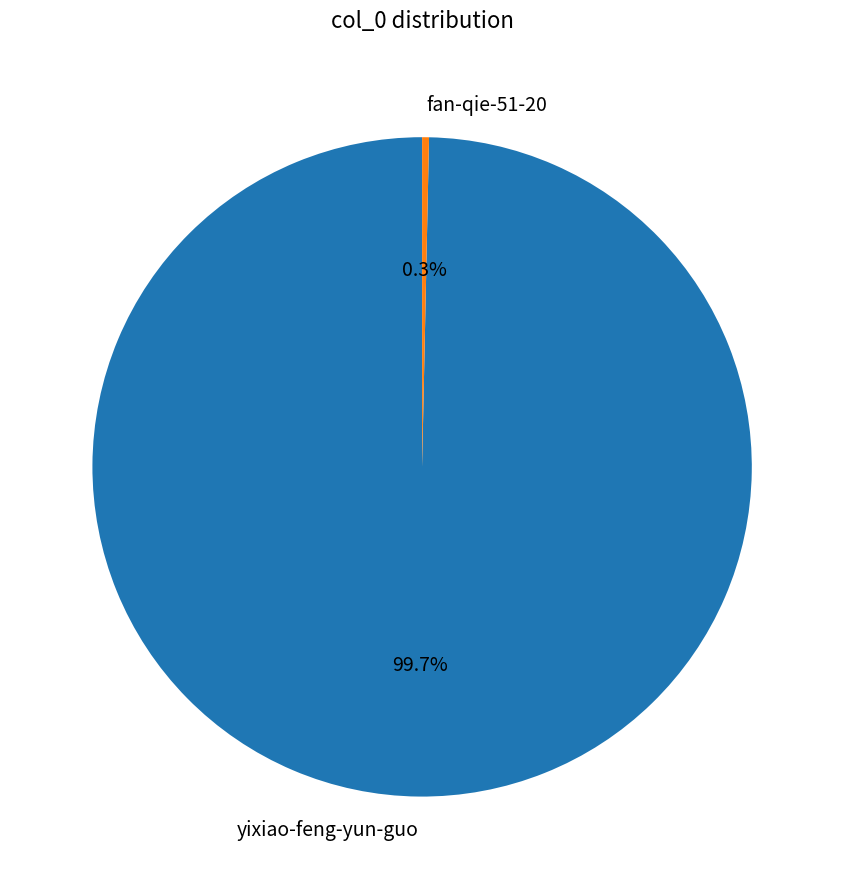

Rank the categories by value from highest to lowest.

yixiao-feng-yun-guo, fan-qie-51-20